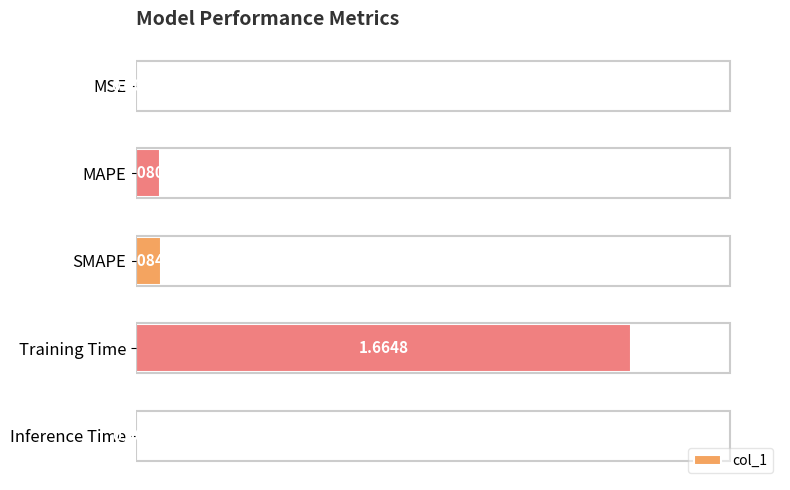

What is the sum of all values?

1.8